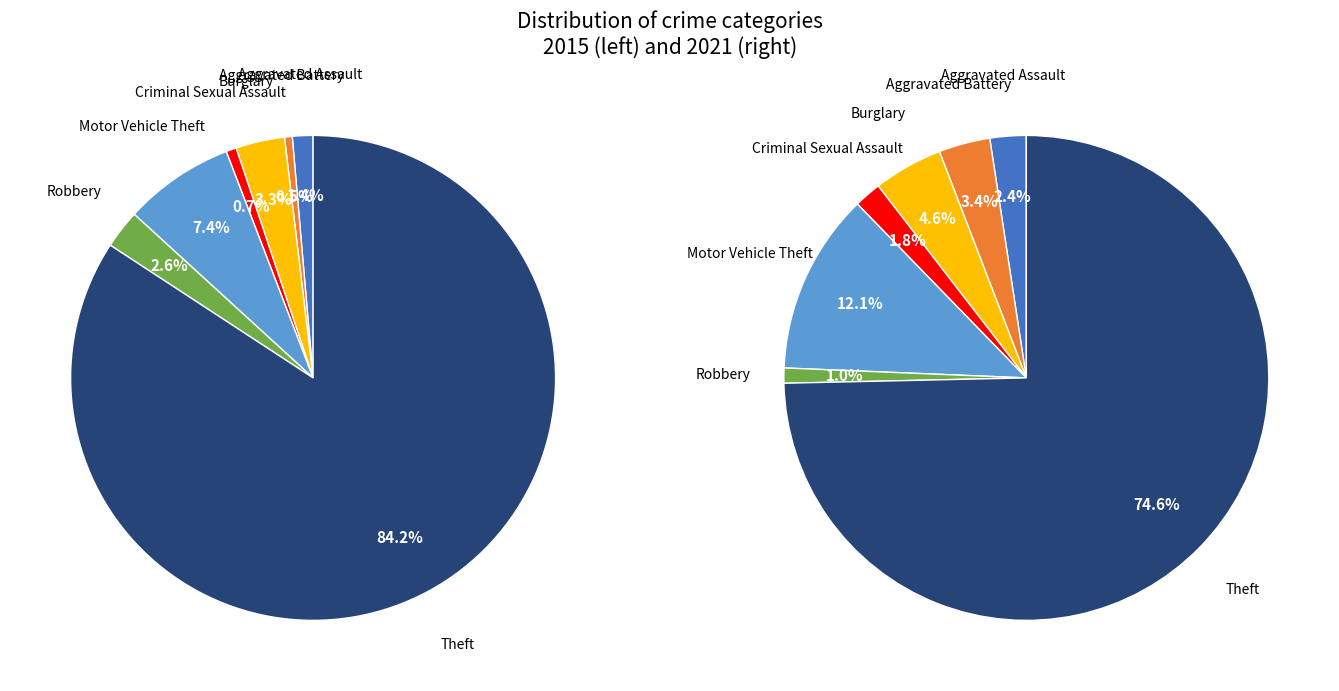

Does 3 represent more than half of the total?

No